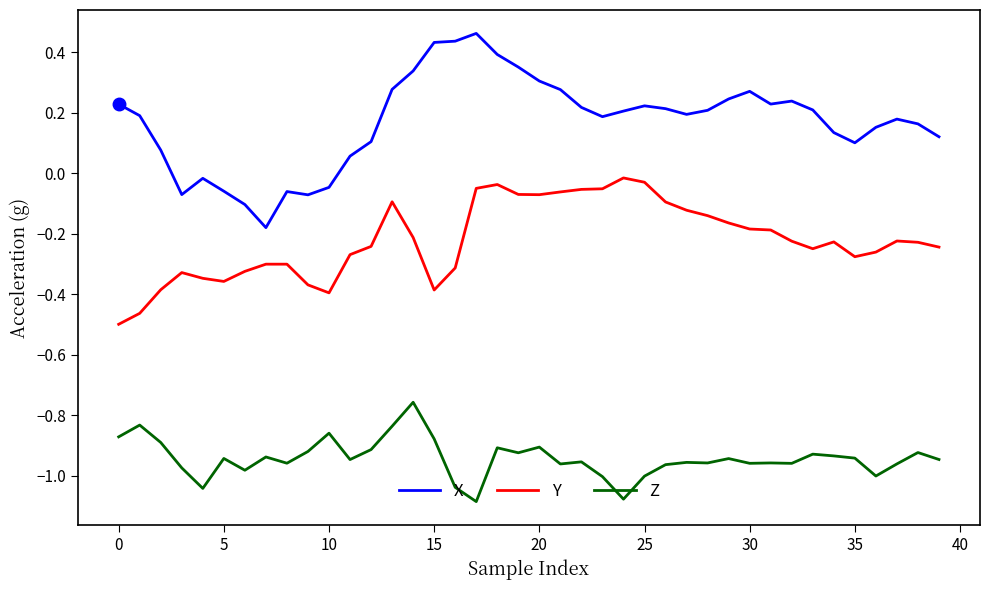

What are all the series names shown in the legend?

X, Y, Z